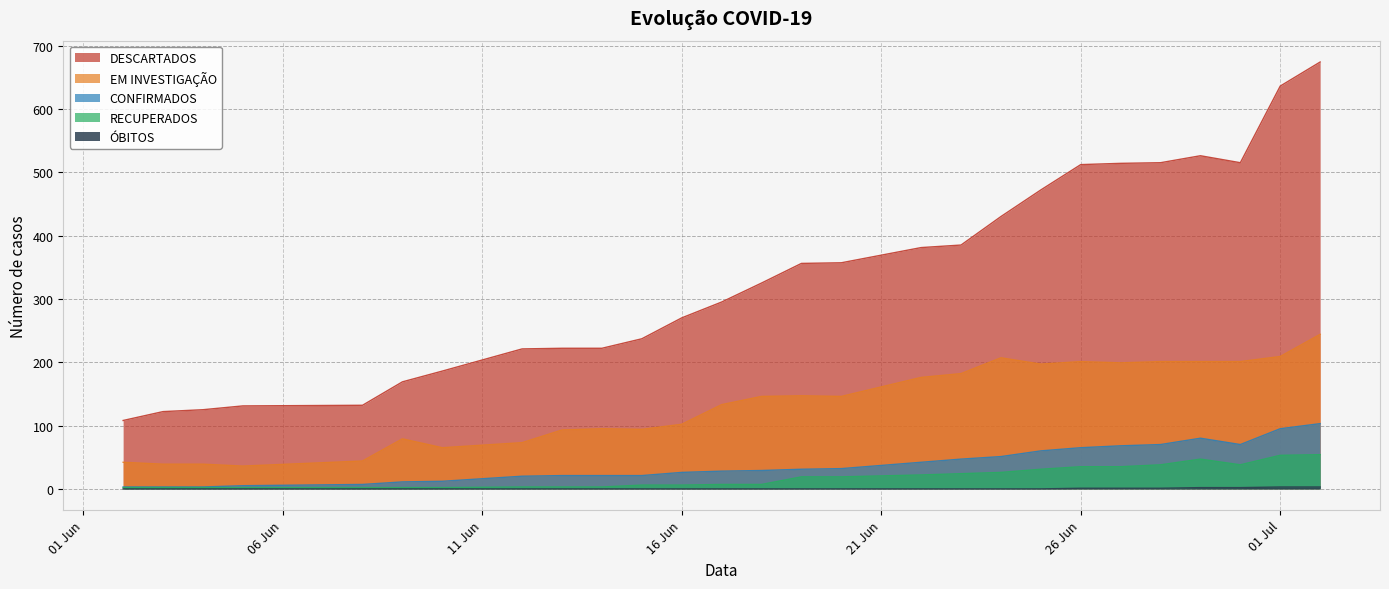

Reading left to right, extract all data points from this chart.

DESCARTADOS: 108	122	125	131	132	169	186	221	222	222	237	270	295	325	356	357	381	385	430	472	512	514	515	526	515	636	674
EM INVESTIGAÇÃO: 42	39	39	36	44	79	65	73	93	95	94	102	133	146	147	146	176	182	207	197	201	199	201	201	201	209	244
CONFIRMADOS: 3	3	3	5	7	11	12	20	21	21	21	26	28	29	31	32	42	47	51	60	65	68	70	80	70	95	103
RECUPERADOS: 2	2	2	2	2	2	2	3	3	3	6	6	7	7	19	19	22	24	26	31	35	35	38	47	38	53	54
ÓBITOS: 0	0	0	0	0	0	0	0	0	0	0	0	0	0	0	0	0	0	0	0	1	1	1	2	2	3	3